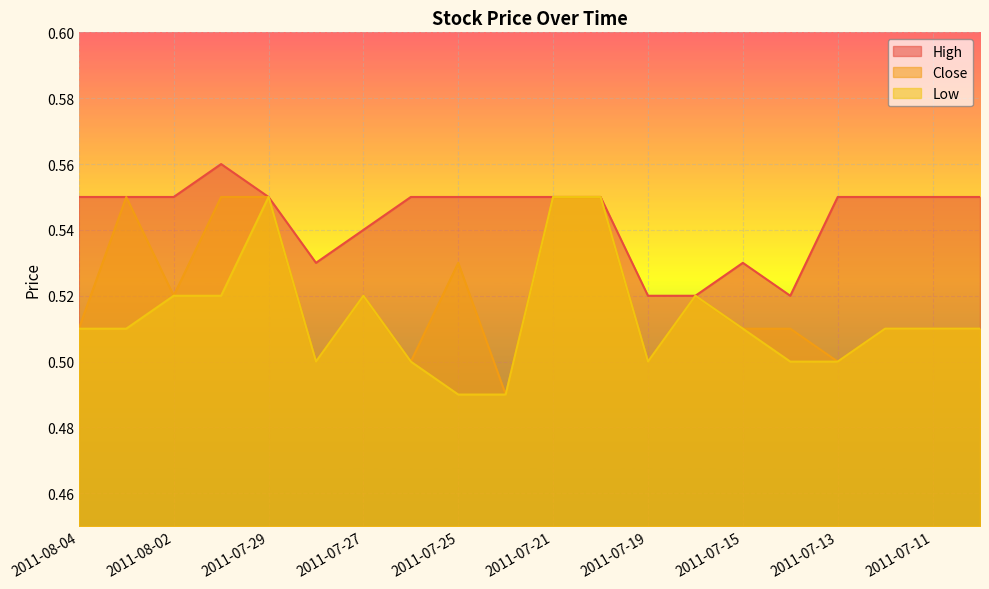

What are all the series names shown in the legend?

High, Close, Low